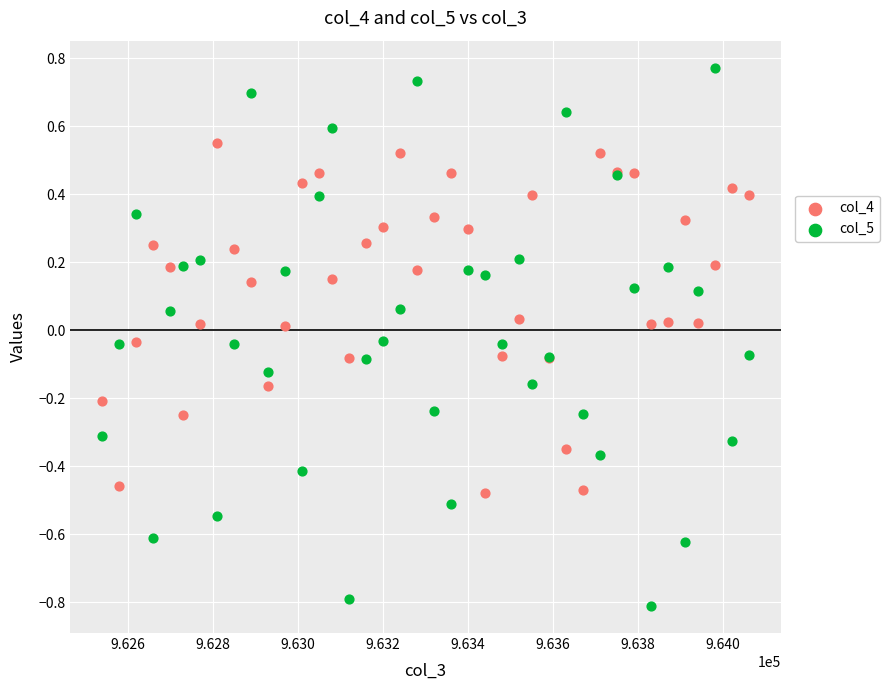

Which series reaches the maximum Y coordinate?

col_5